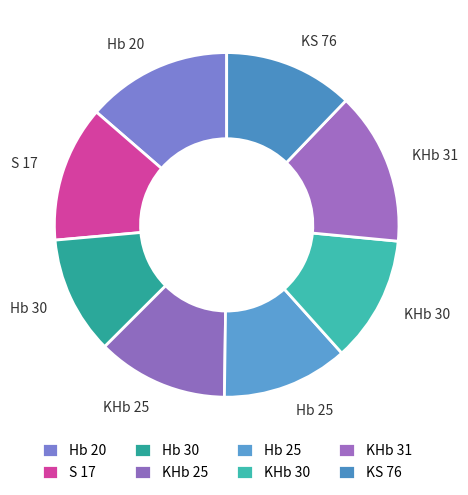

Approximately how many times larger is the value at KHb 31 compared to KHb 30?

1.2